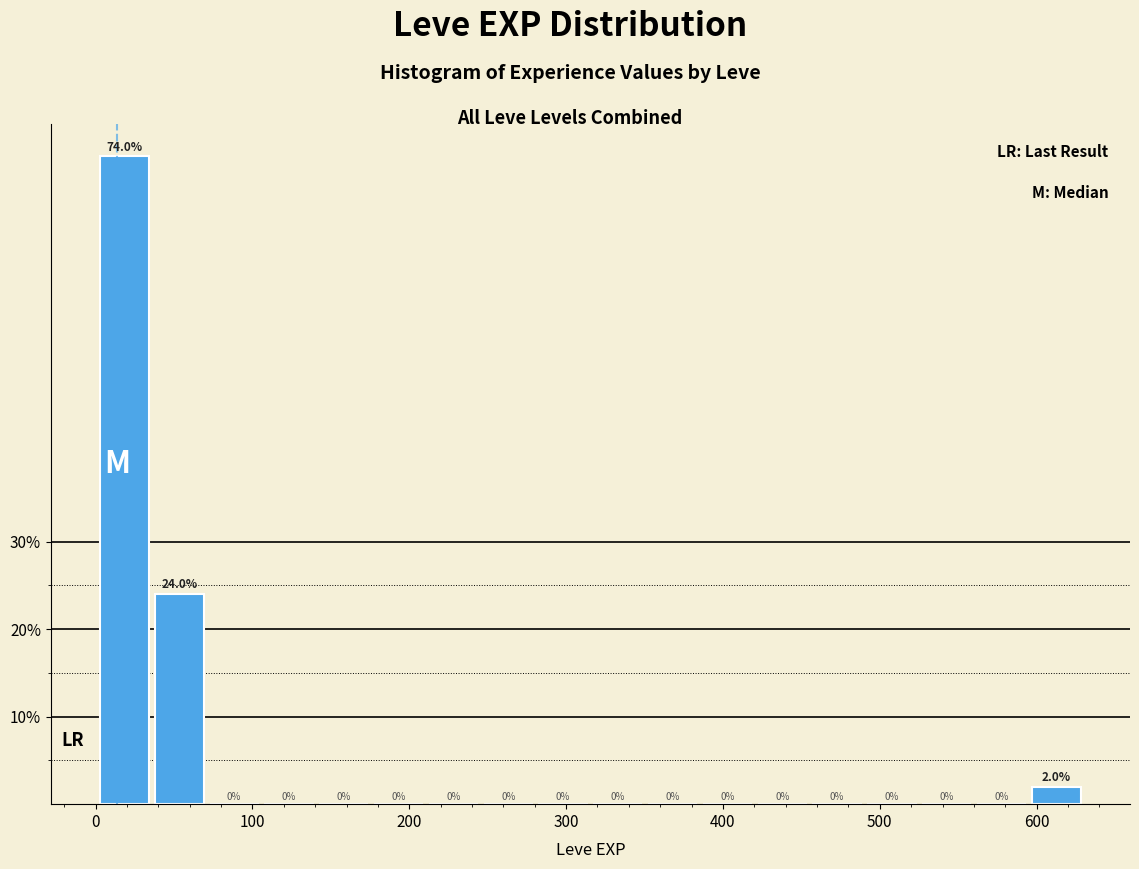

Around what value on the x-axis is the tallest bar? Give the approximate position of its centre, as read against the axis.

20